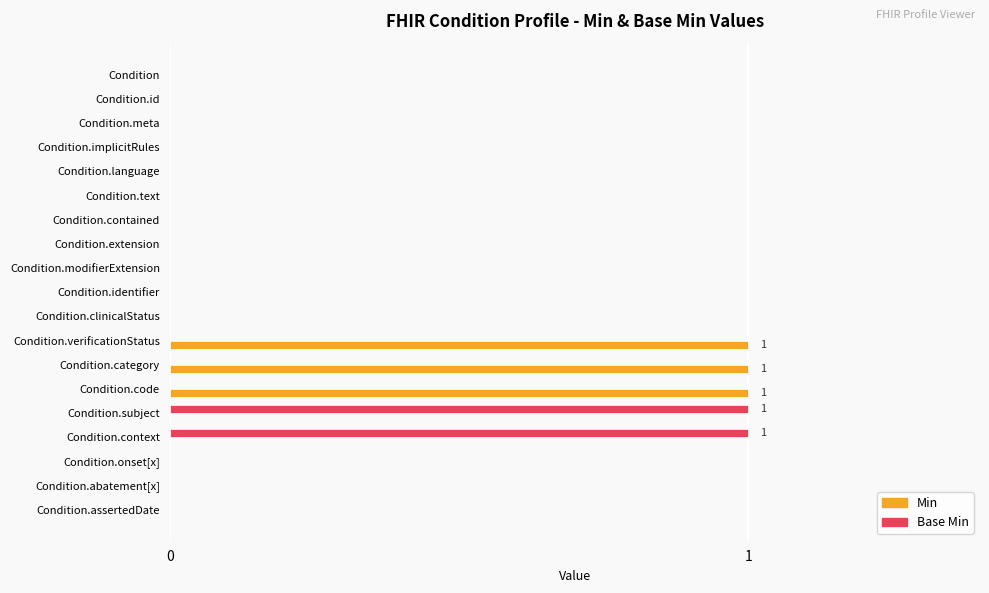

Is it true that Base Min equals 0 at Condition.abatement[x]?

True